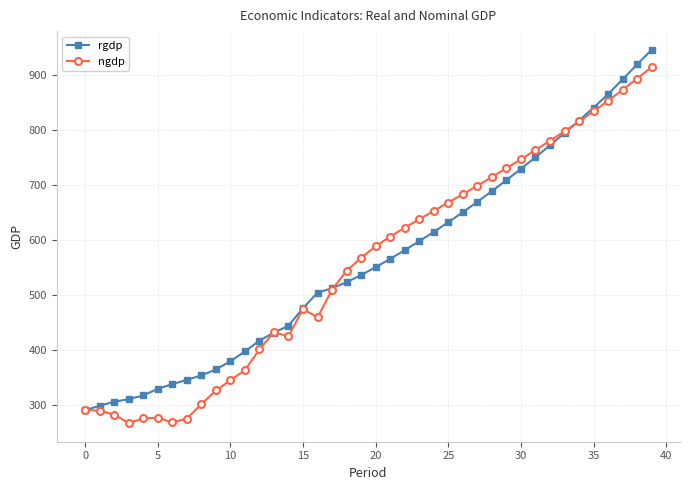

What is the highest value of the rgdp series?

945.5